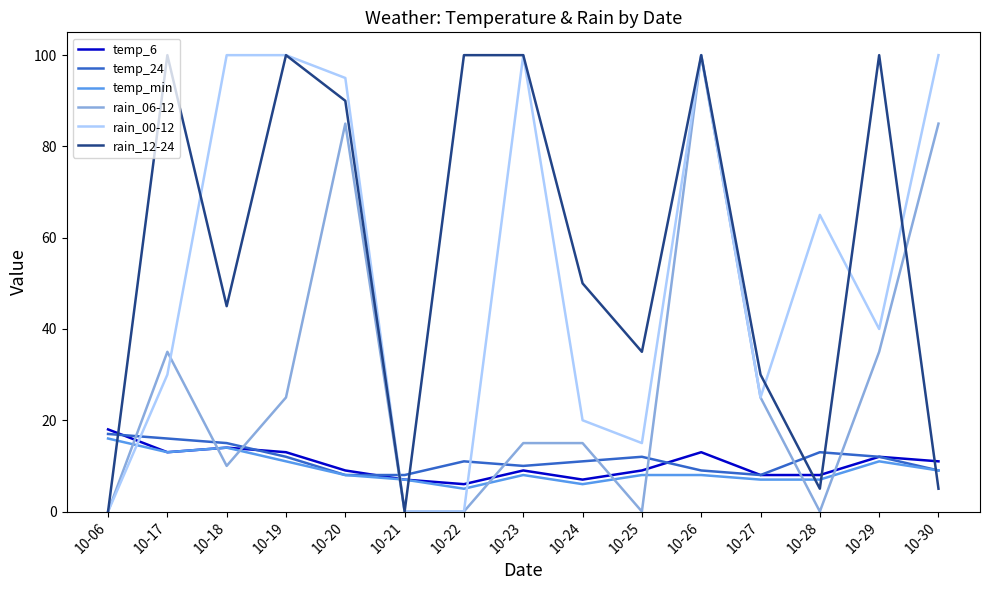

Reading left to right, what are all the values shown in this chart?

temp_6: 18	13	14	13	9	7	6	9	7	9	13	8	8	12	11
temp_24: 17	16	15	12	8	8	11	10	11	12	9	8	13	12	9
temp_min: 16	13	14	11	8	7	5	8	6	8	8	7	7	11	9
rain_06-12: 0	35	10	25	85	0	0	15	15	0	100	25	0	35	85
rain_00-12: 0	30	100	100	95	0	0	100	20	15	100	25	65	40	100
rain_12-24: 0	100	45	100	90	0	100	100	50	35	100	30	5	100	5